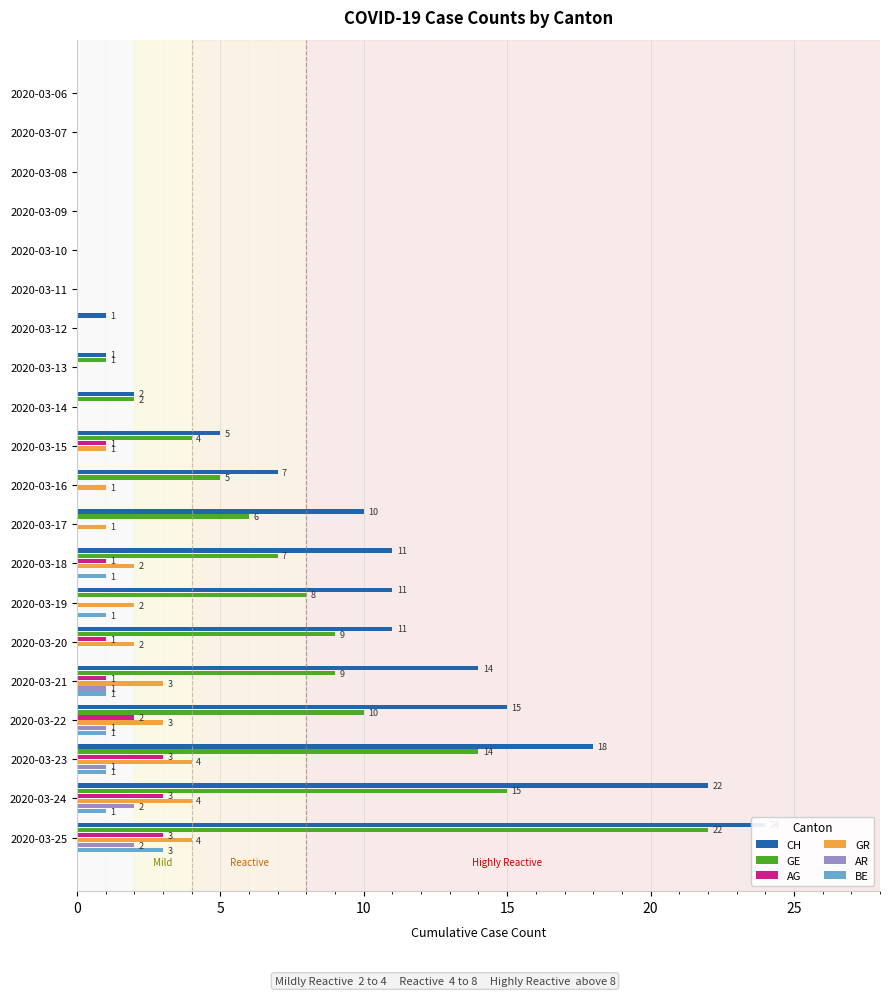

At 2020-03-20, list the series in order from smallest to largest.

AR, BE, AG, GR, GE, CH